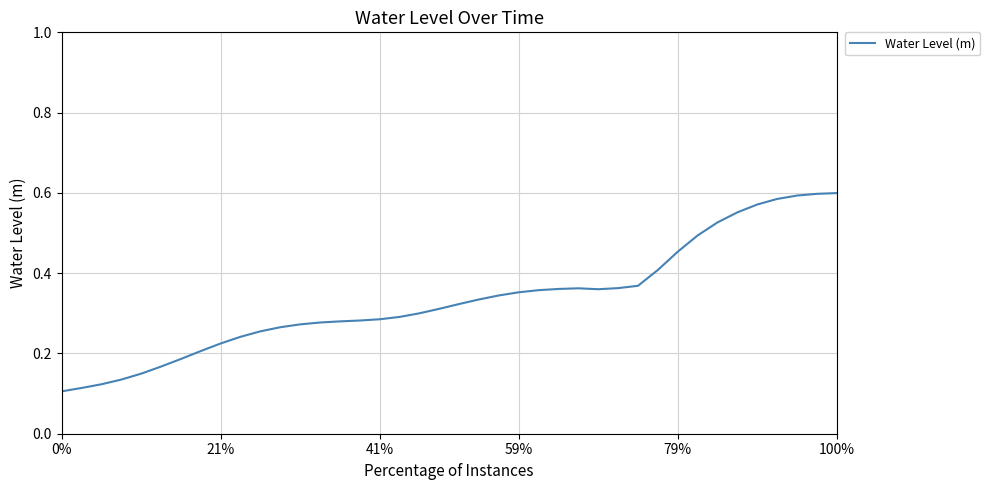

What is the difference between the maximum and minimum values?

0.5